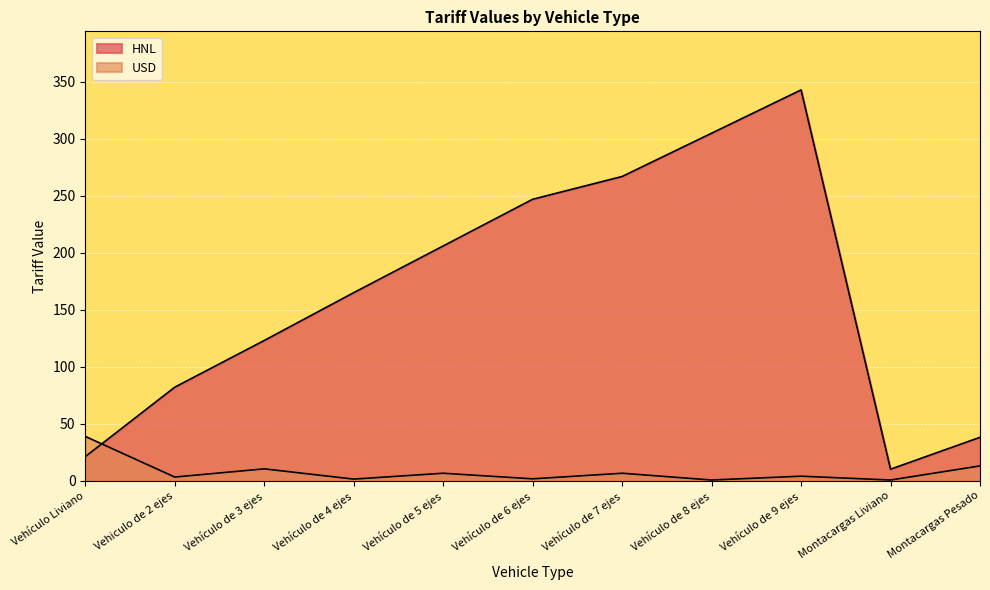

True or false: HNL has a value of 219.6 at Vehículo de 4 ejes.

False